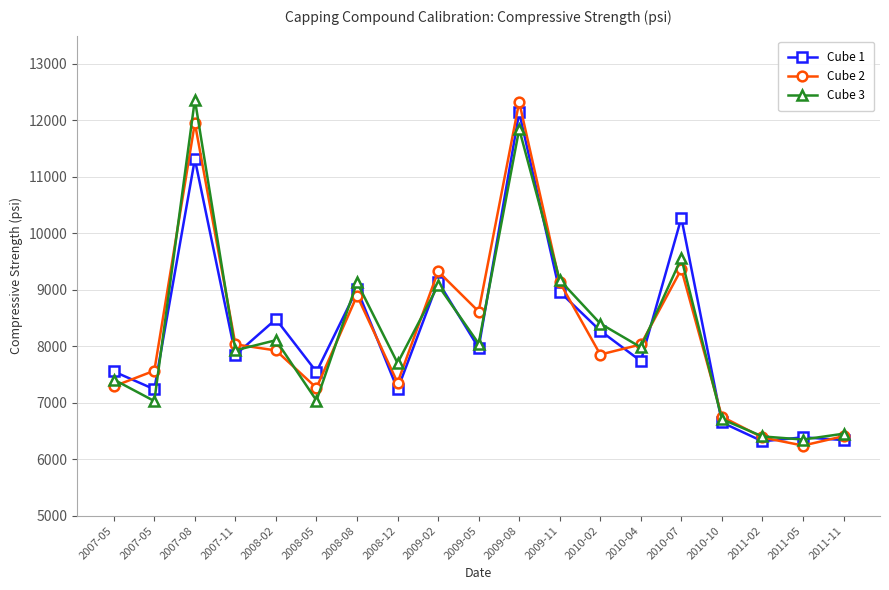

After their last crossing, which series has the higher values: Cube 3 or Cube 2?

Cube 3